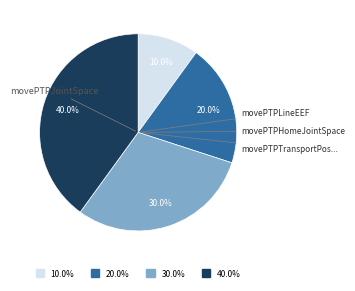

Is there a majority slice in this chart?

No